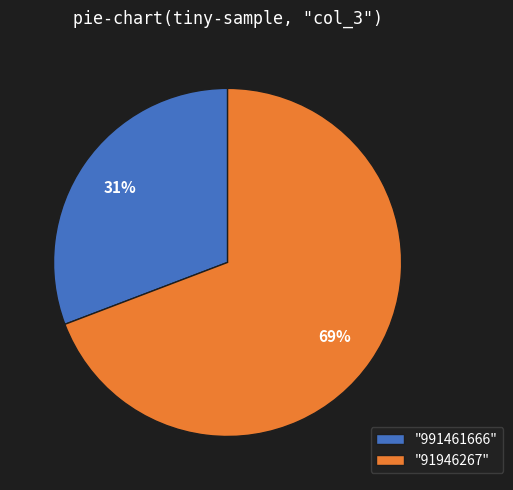

Combined, do "991461666" and "91946267" account for over 50%?

Yes